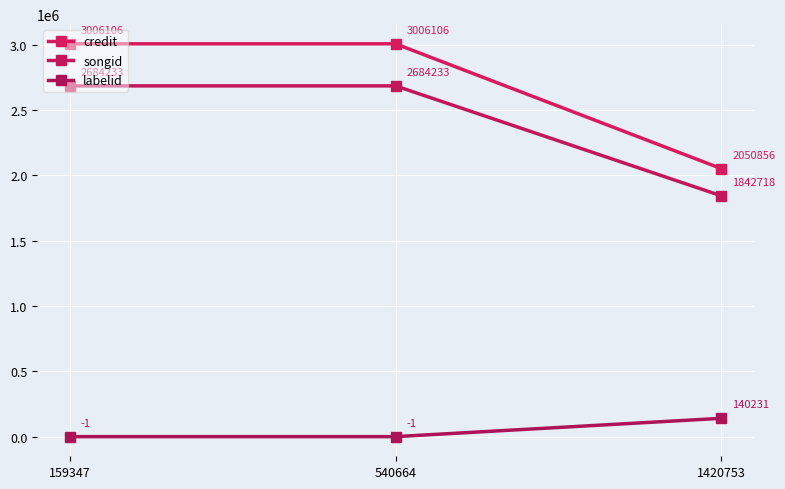

The value of labelid at 1420753 is 140231. True or false?

True